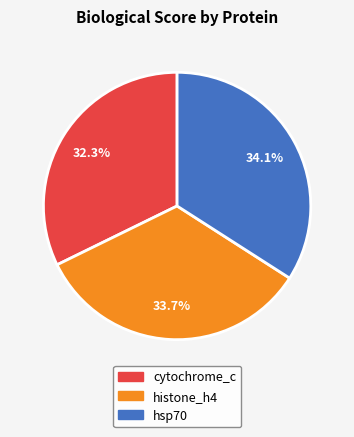

Is it true that histone_h4 is 34% of the pie?

True